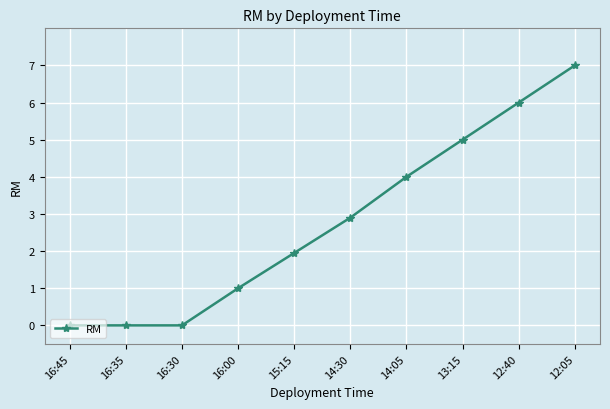

What is the change in value from 16:35 to 12:05?

+7.0